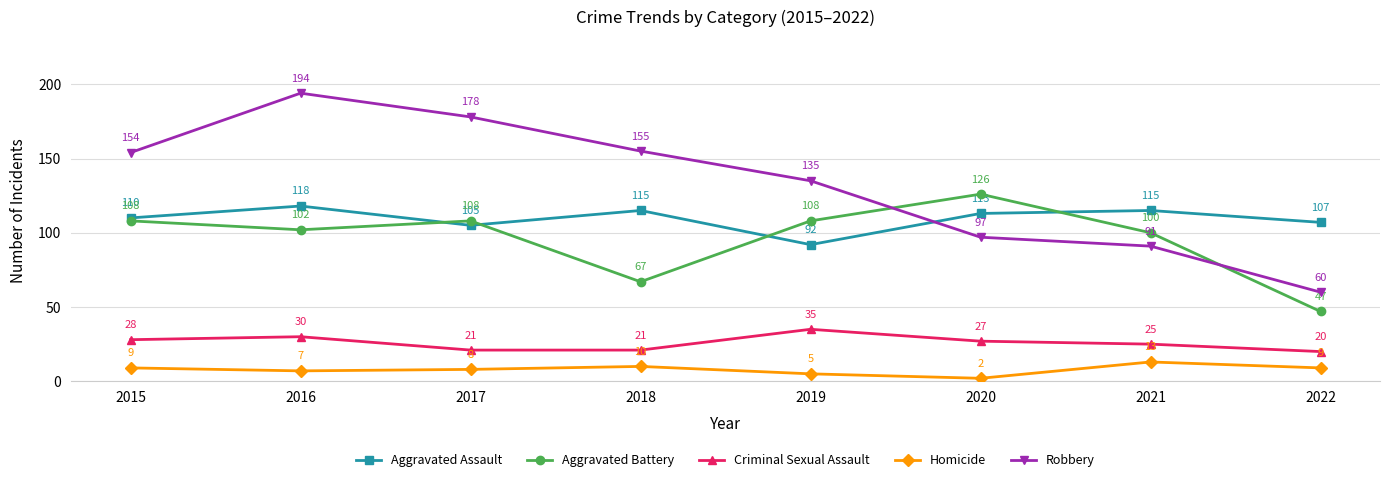

Reading right to left, what are all the values shown in this chart?

Aggravated Assault: 2022=107	2021=115	2020=113	2019=92	2018=115	2017=105	2016=118	2015=110
Aggravated Battery: 2022=47	2021=100	2020=126	2019=108	2018=67	2017=108	2016=102	2015=108
Criminal Sexual Assault: 2022=20	2021=25	2020=27	2019=35	2018=21	2017=21	2016=30	2015=28
Homicide: 2022=9	2021=13	2020=2	2019=5	2018=10	2017=8	2016=7	2015=9
Robbery: 2022=60	2021=91	2020=97	2019=135	2018=155	2017=178	2016=194	2015=154